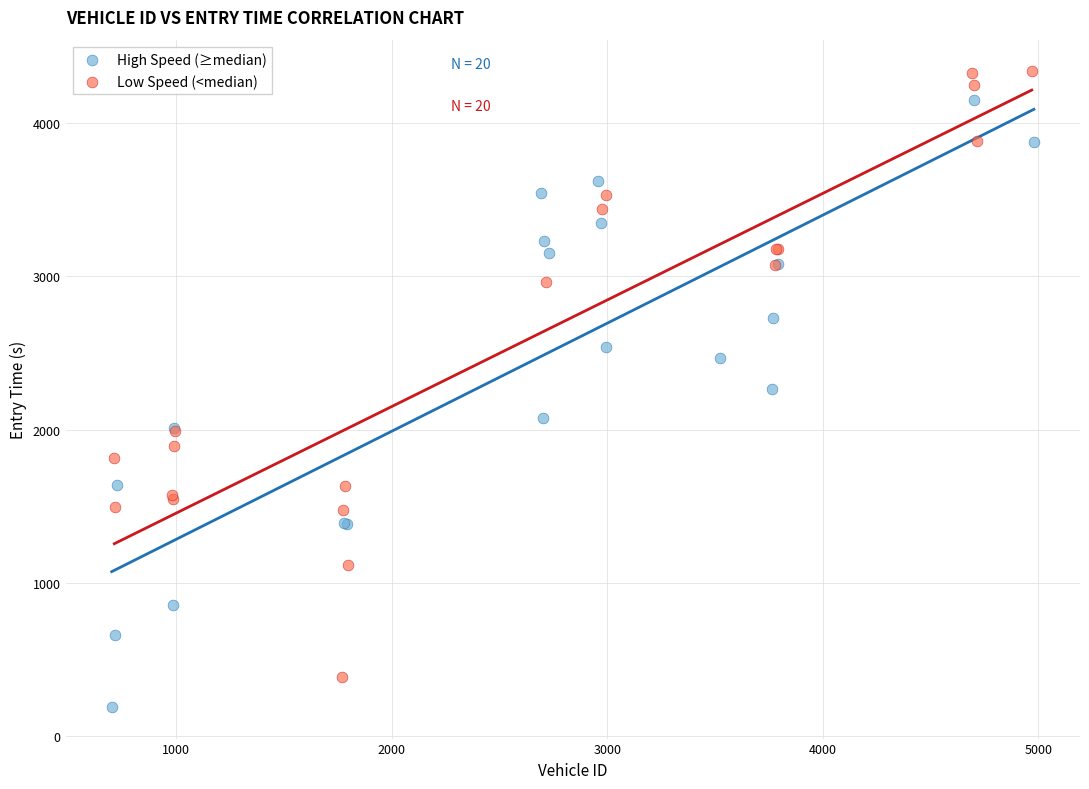

Which series reaches the maximum Y coordinate?

Low Speed (<median)